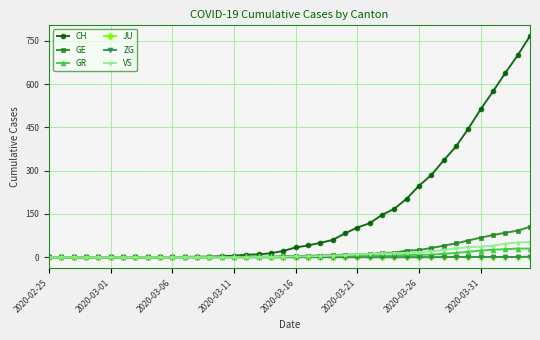

Which series has the largest total across all categories?

CH